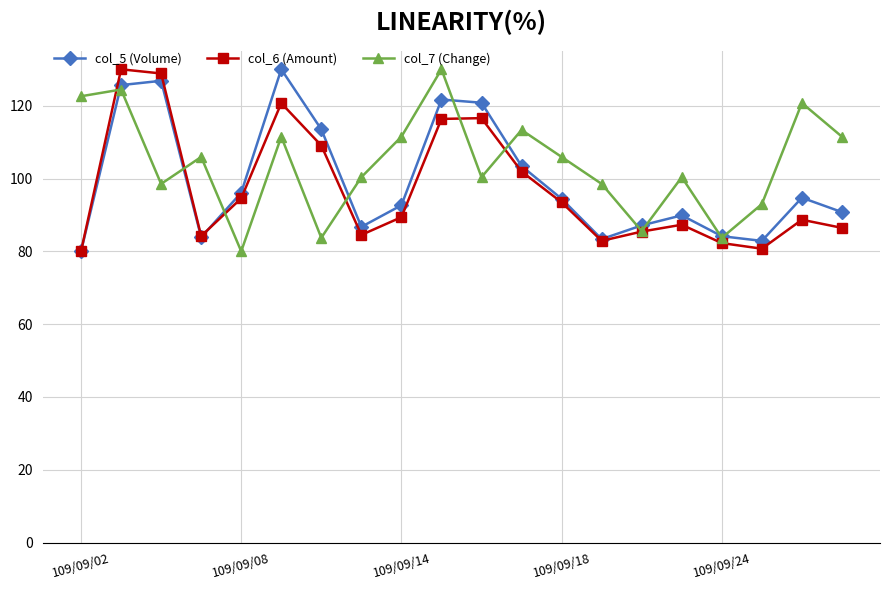

What is the value of the col_6 (Amount) point at the 4th from the left?

84.2